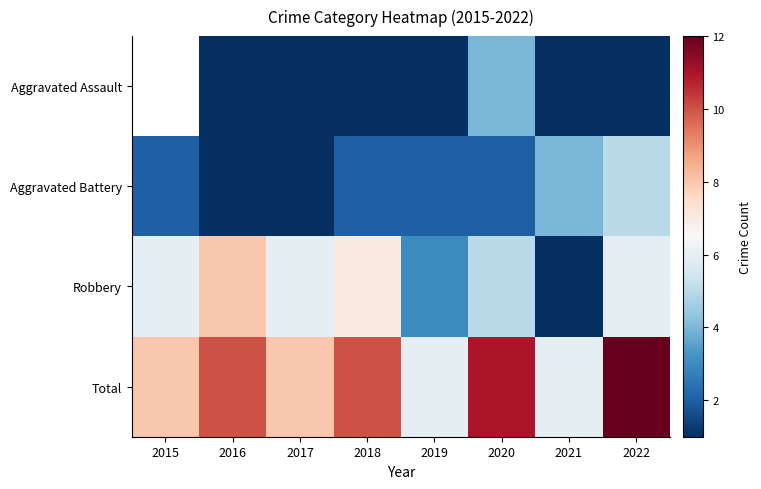

Which series has the largest total across all categories?

Total